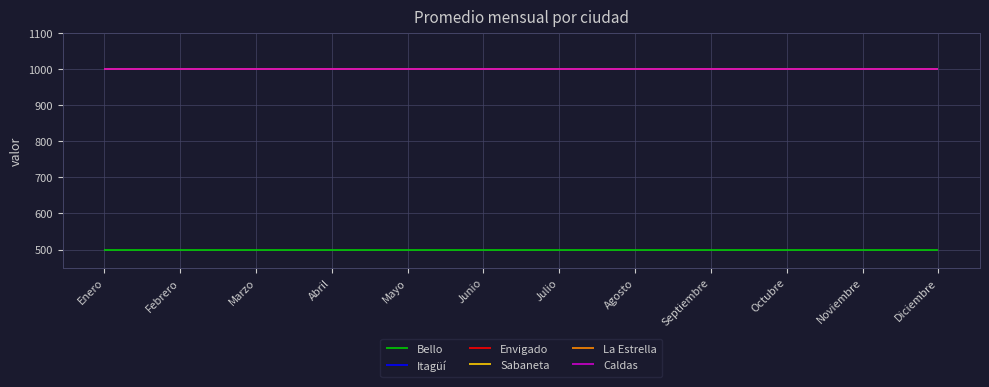

At Noviembre, list the series in order from smallest to largest.

Bello, Itagüí, Envigado, Sabaneta, La Estrella, Caldas